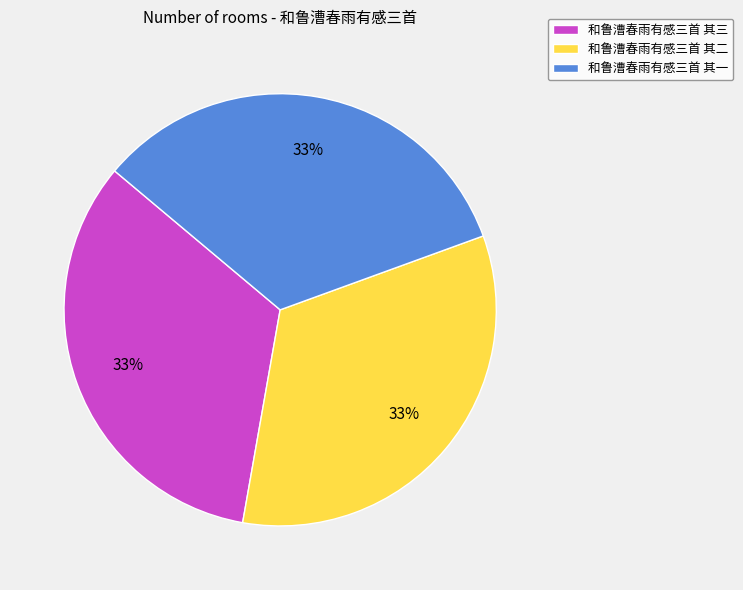

What is the ratio of the value at 和鲁漕春雨有感三首 其一 to the value at 和鲁漕春雨有感三首 其二?

1.0